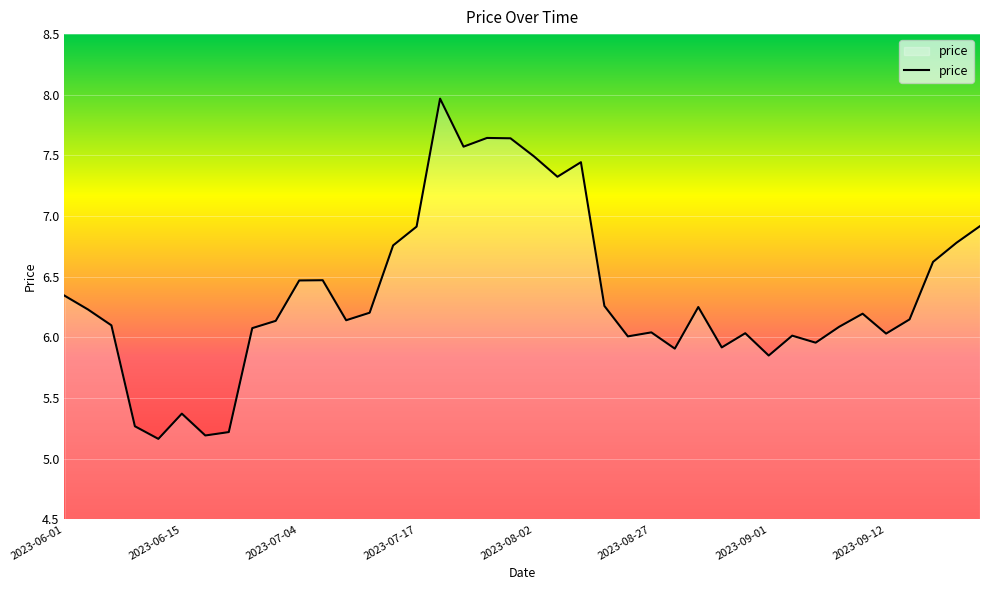

What is the difference between the maximum and minimum values?

2.8